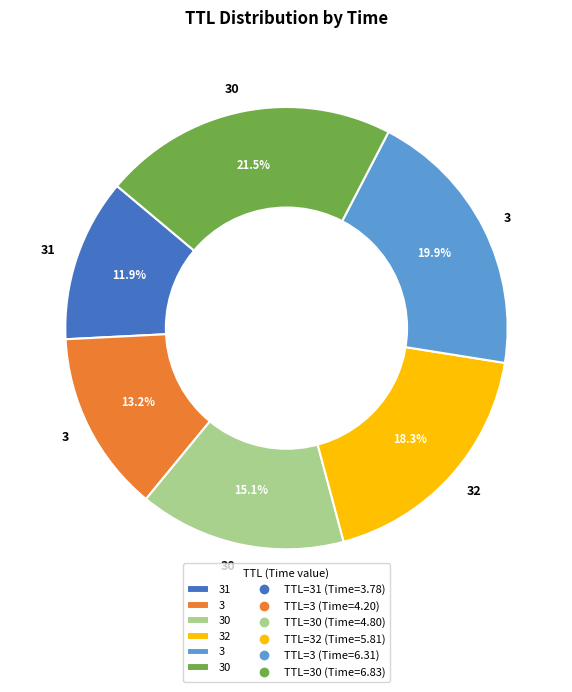

Is there a majority slice in this chart?

No